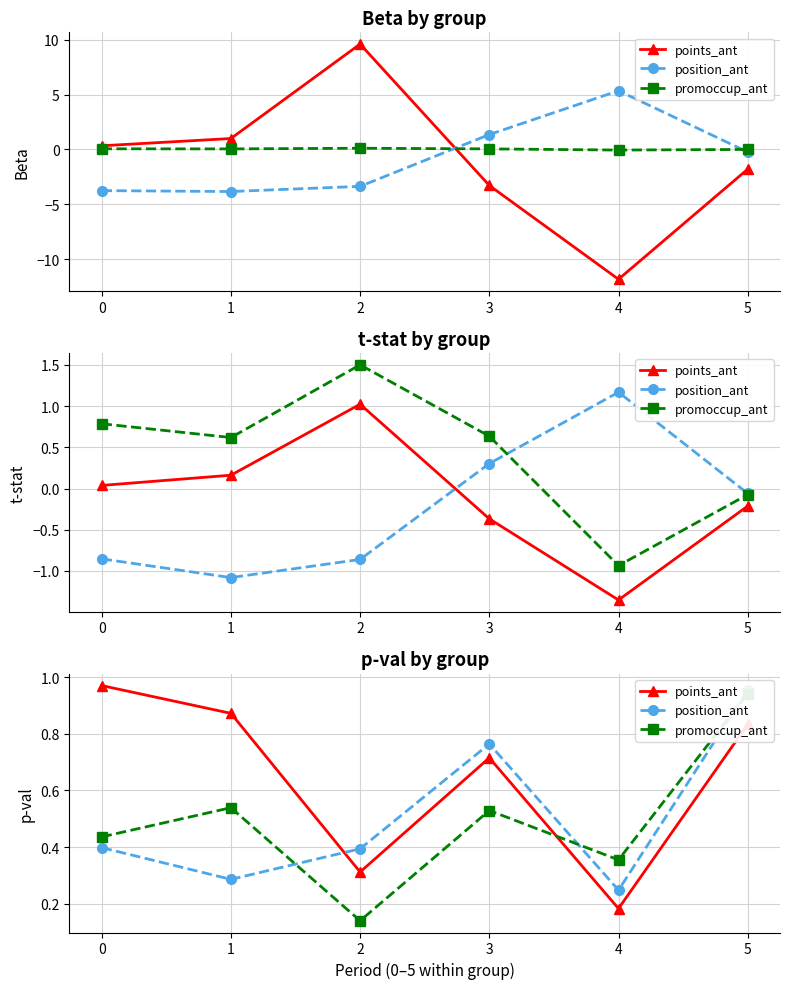

What is the difference between the highest and lowest values at 4?

0.2